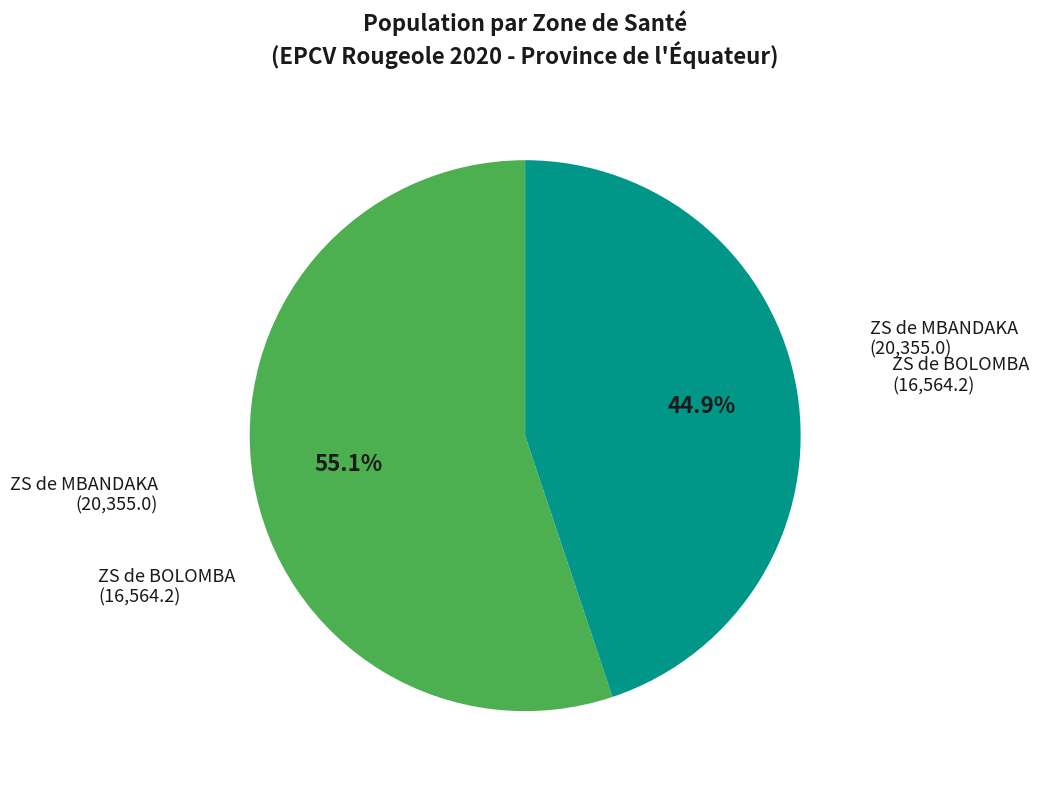

What is the largest slice in the pie chart?

ZS de MBANDAKA